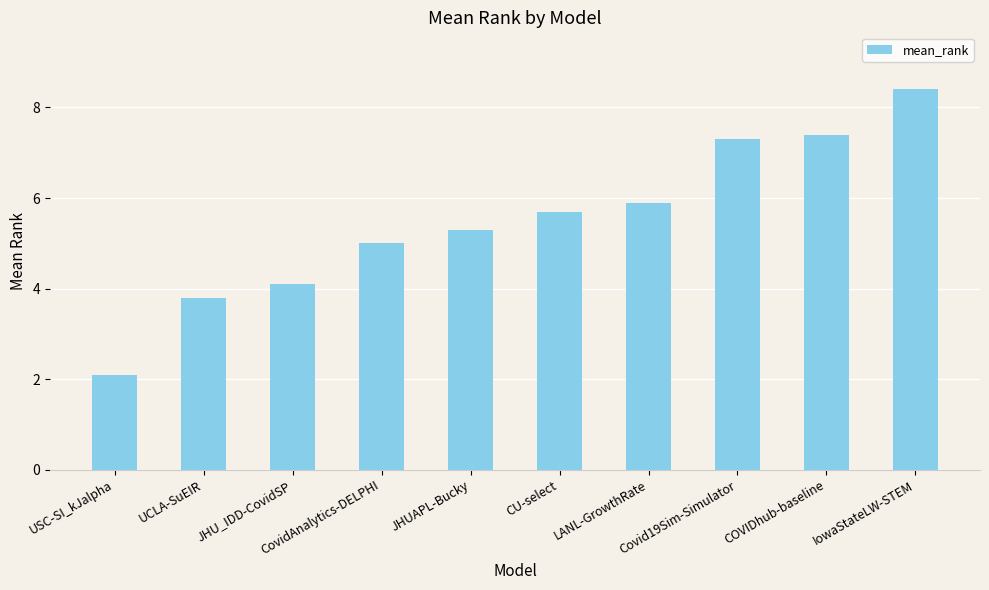

Reading left to right, list all the values displayed in this chart.

USC-SI_kJalpha=2.1	UCLA-SuEIR=3.8	JHU_IDD-CovidSP=4.1	CovidAnalytics-DELPHI=5.0	JHUAPL-Bucky=5.3	CU-select=5.7	LANL-GrowthRate=5.9	Covid19Sim-Simulator=7.3	COVIDhub-baseline=7.4	IowaStateLW-STEM=8.4